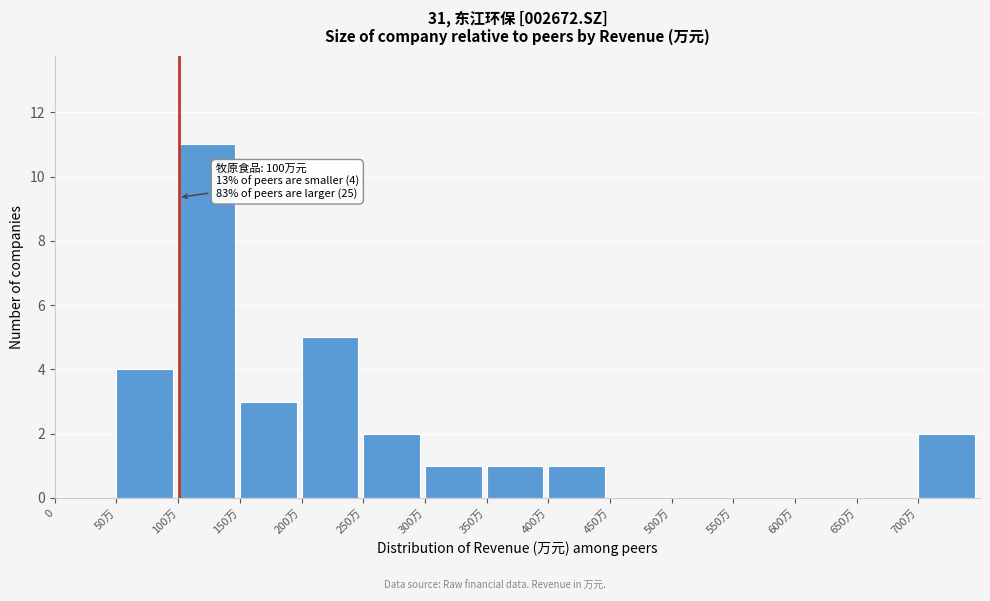

Reading left to right, what are all the values shown in this chart?

0=0	50万=4	100万=11	150万=3	200万=5	250万=2	300万=1	350万=1	400万=1	450万=0	500万=0	550万=0	600万=0	650万=0	700万=2